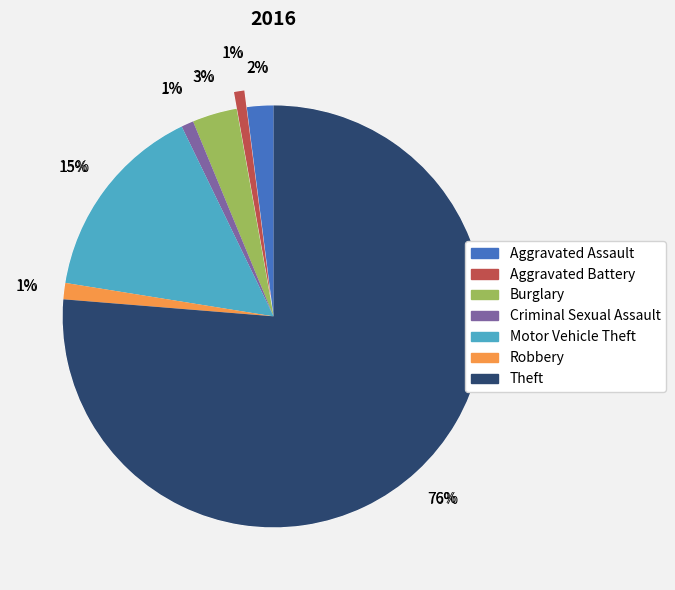

Which has a higher value, Burglary or Aggravated Assault?

Burglary